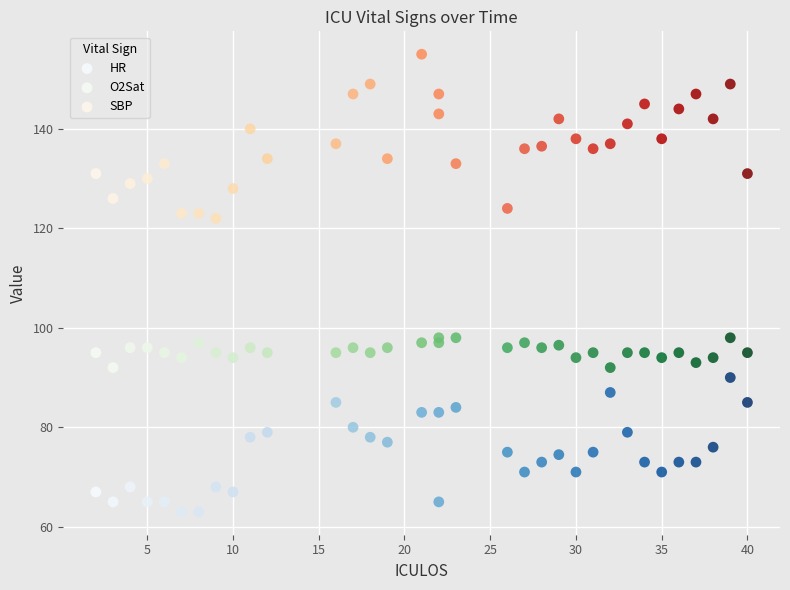

Which series contains the lowest Y value?

HR